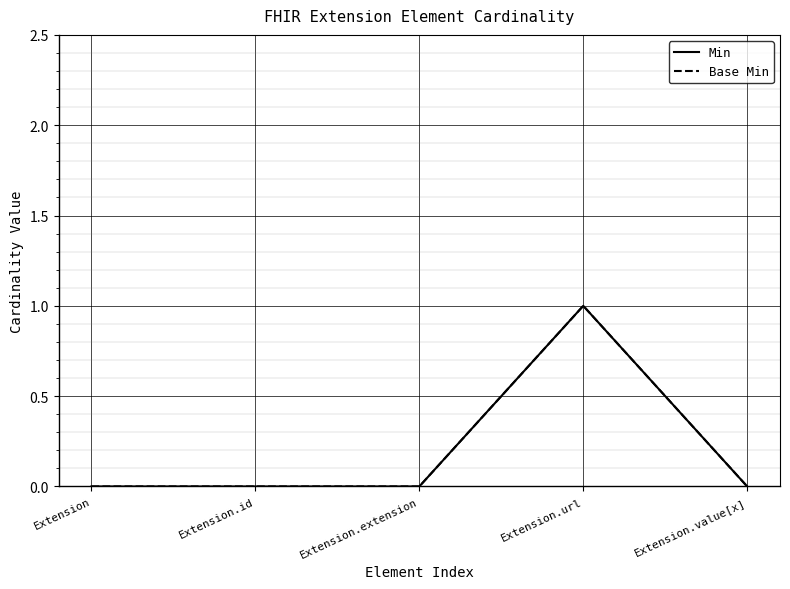

Rank the series at Extension from highest to lowest value.

Min, Base Min